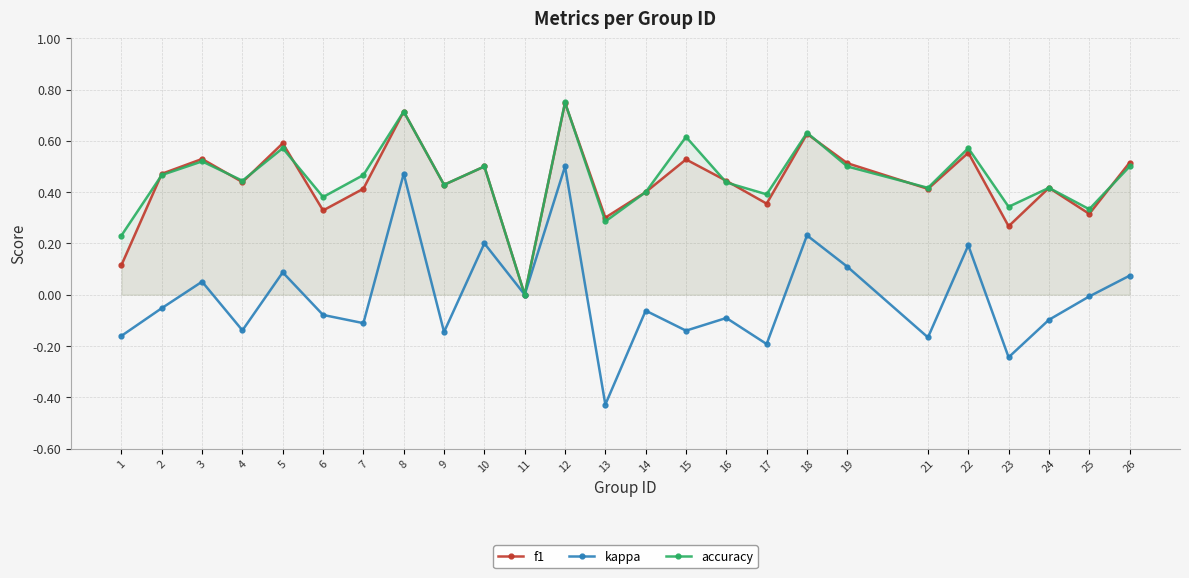

Is the value of accuracy at 25 greater than the value of f1 at 3?

No